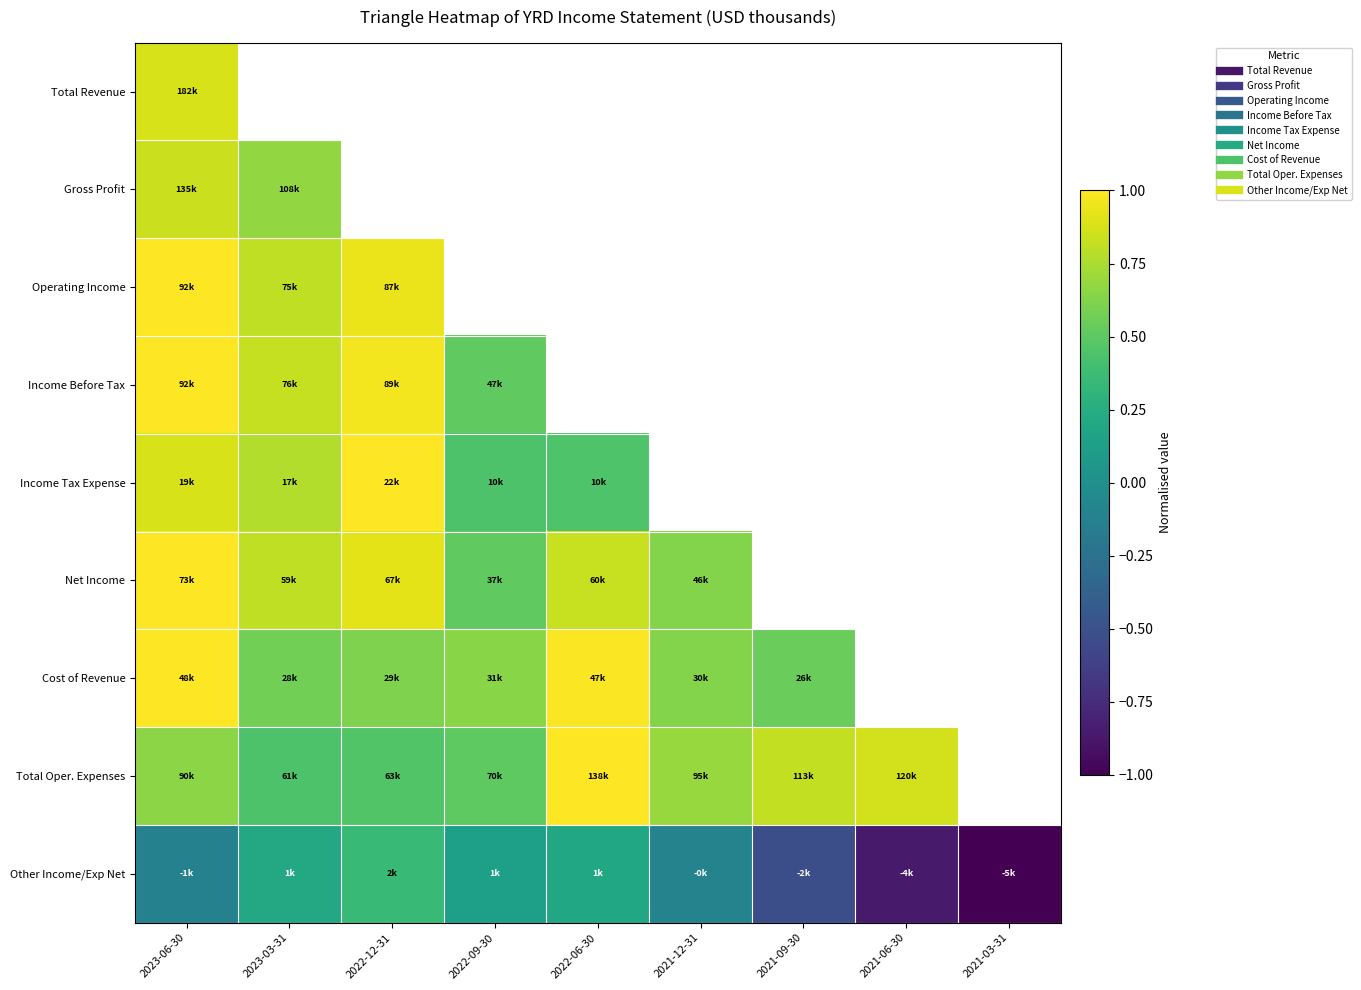

How many values in Income Tax Expense are above zero?

5